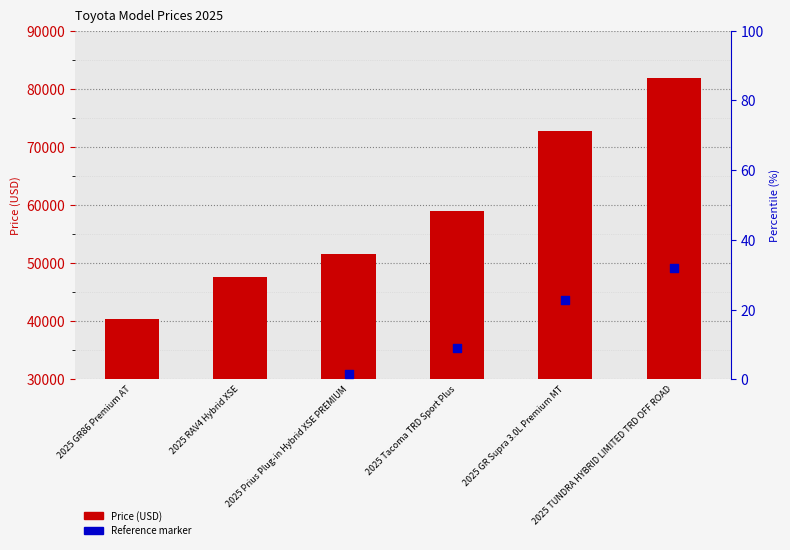

What are all the series names shown in the legend?

Price (USD), Reference marker